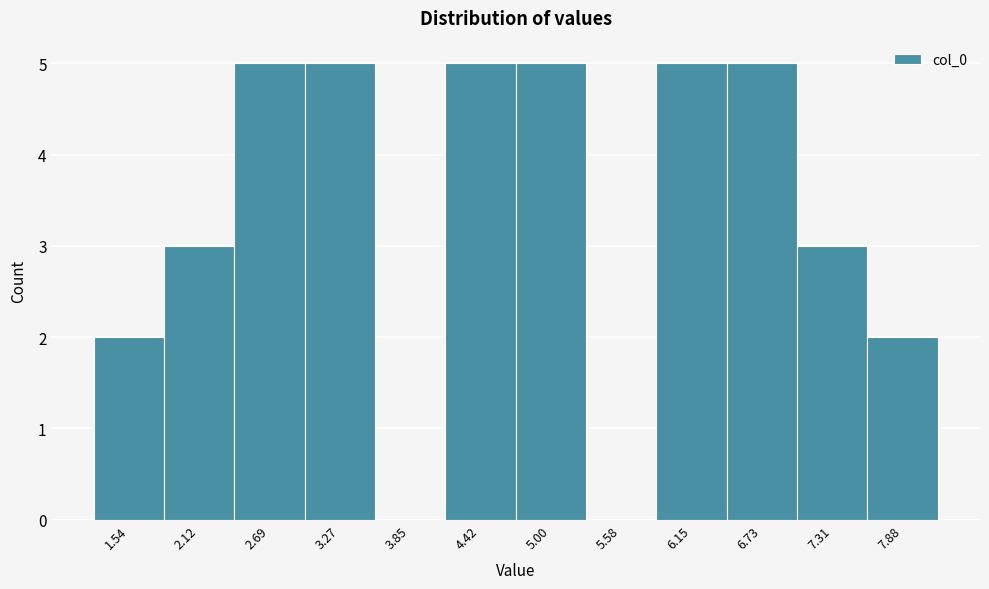

Reading right to left, what are all the values shown in this chart?

7.88=2	7.31=3	6.73=5	6.15=5	5.58=0	5.00=5	4.42=5	3.85=0	3.27=5	2.69=5	2.12=3	1.54=2